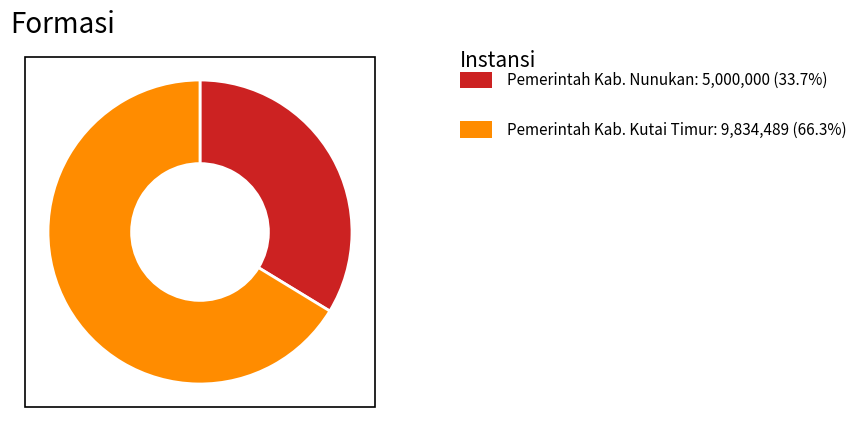

Is there any slice that represents more than half of the pie?

Yes